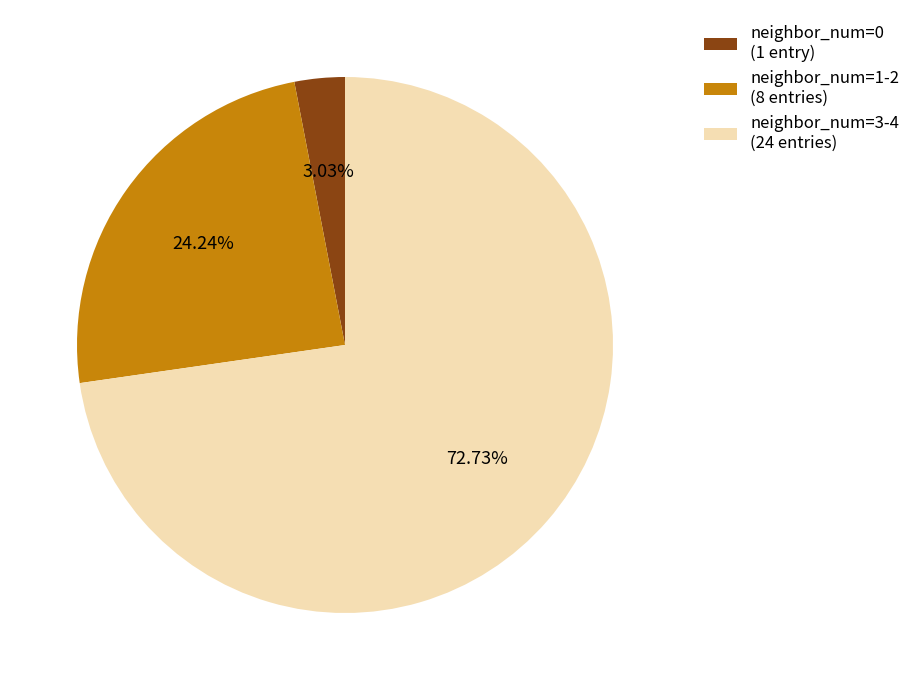

Combined, do neighbor_num=1-2 (8 entries) and neighbor_num=3-4 (24 entries) account for over 50%?

Yes